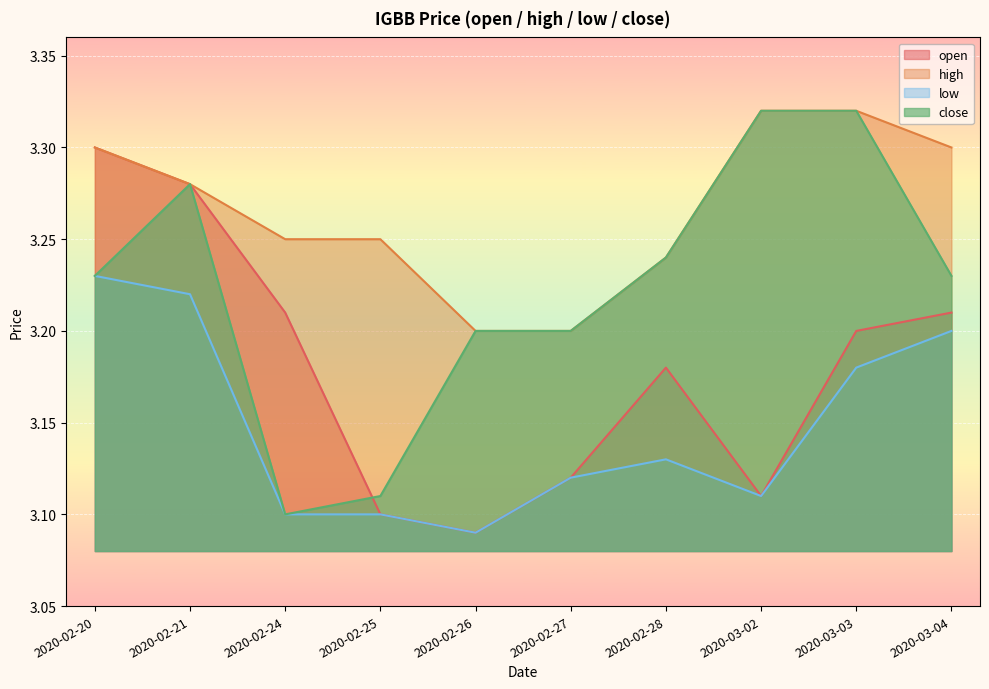

What is the approximate value of low at 2020-02-20?

3.2